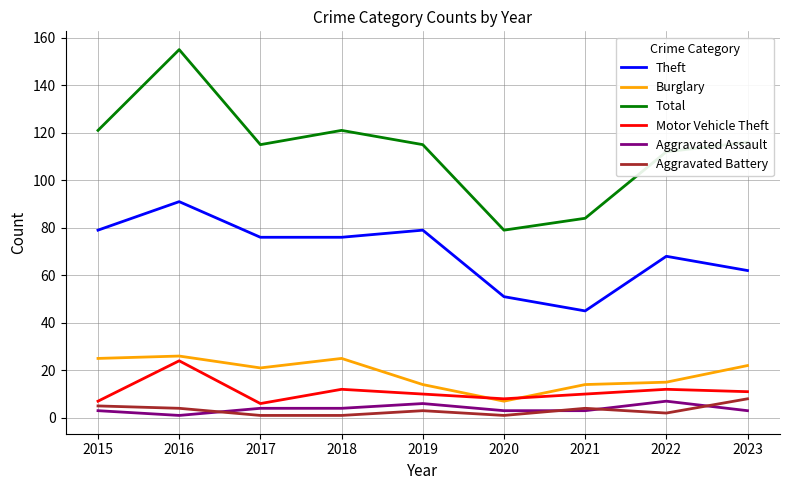

What is the minimum value for Burglary?

7